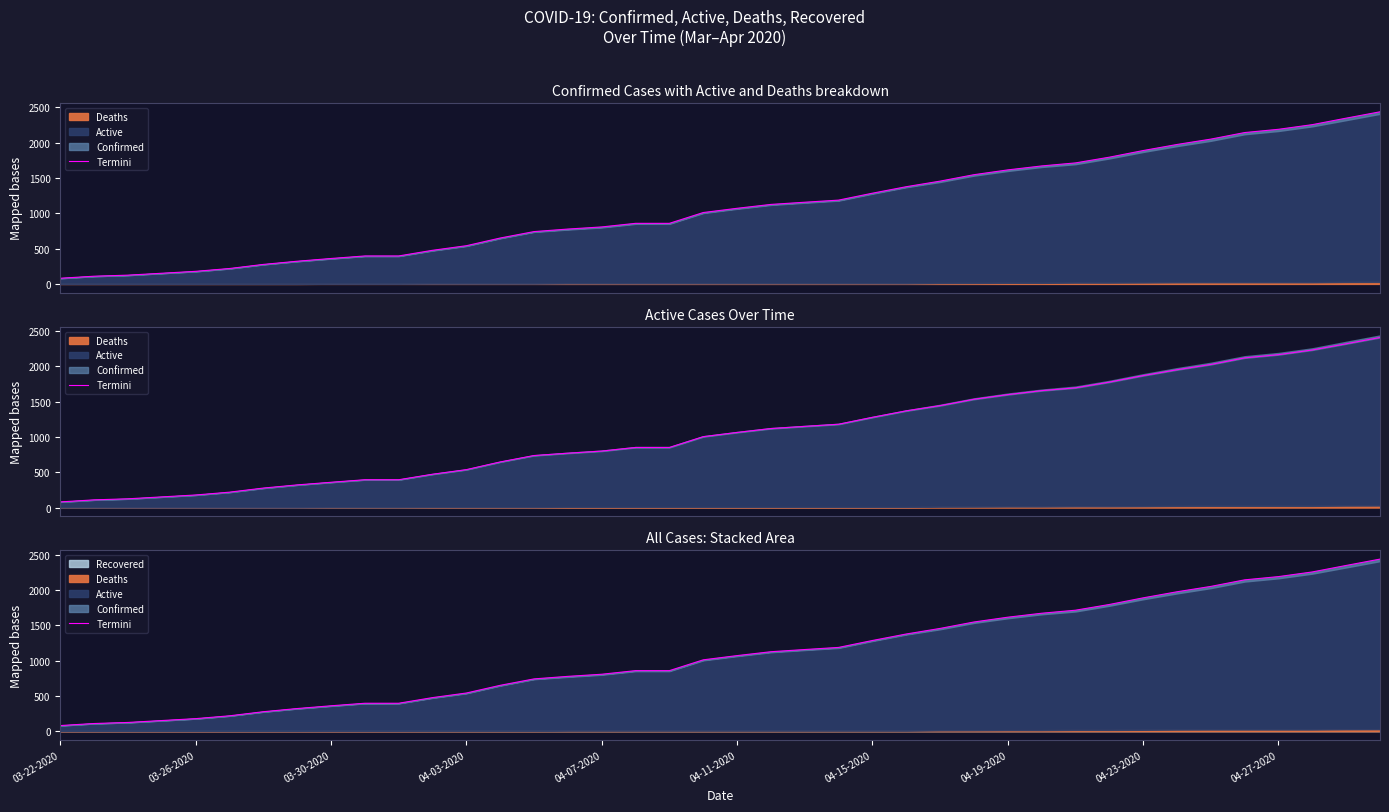

What is the ratio of the value at 04-11-2020 to the value at 04-03-2020?

2.0